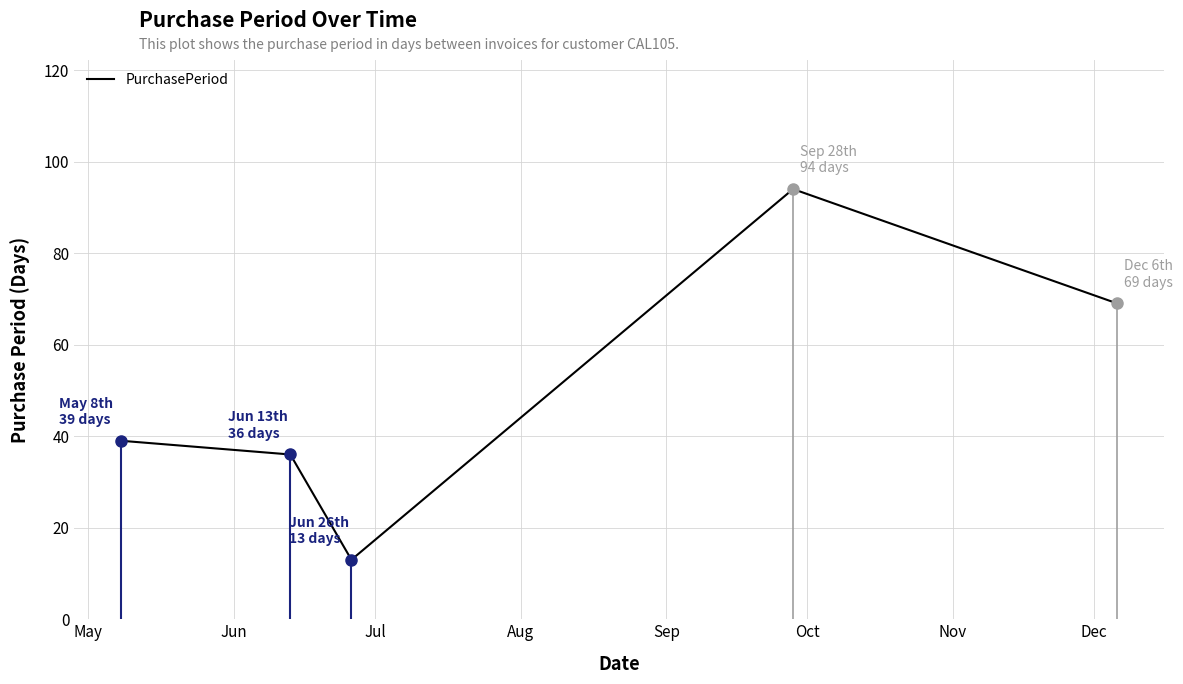

How many values are below 39?

2